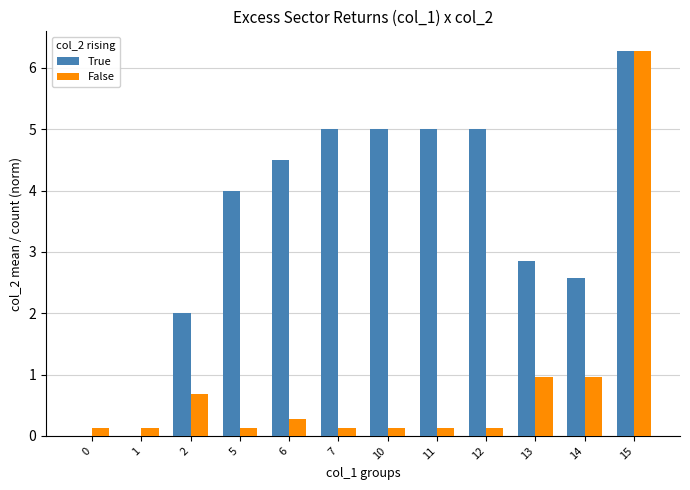

Between 1 and 7, which series saw the biggest shift?

True